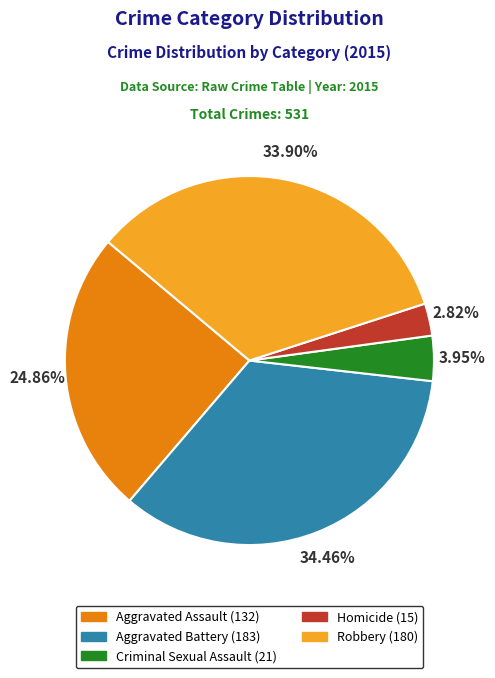

Does Criminal Sexual Assault represent more than half of the total?

No